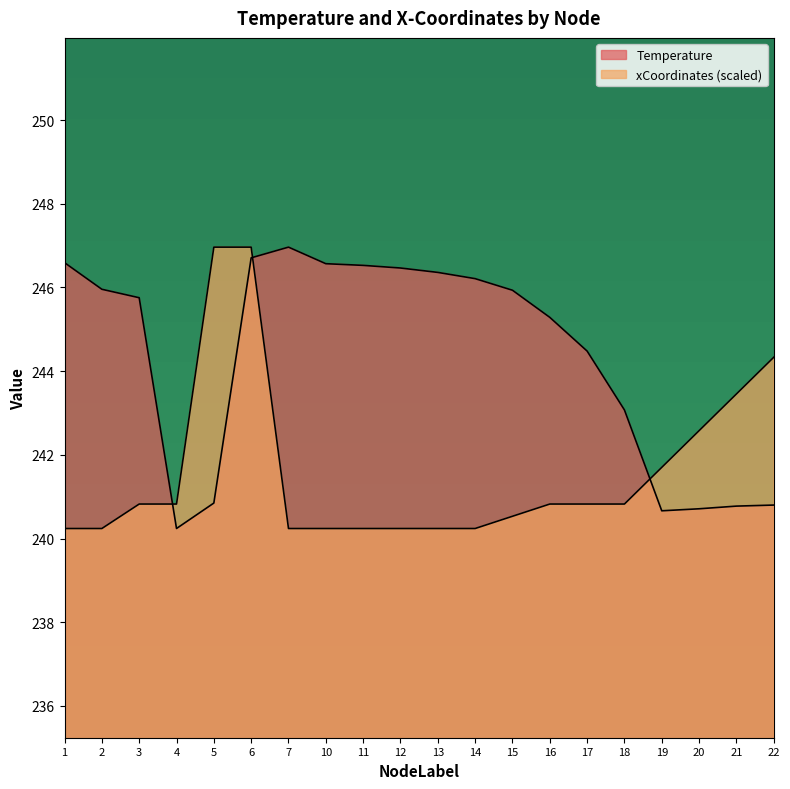

Between 5 and 11, which series saw the biggest shift?

xCoordinates